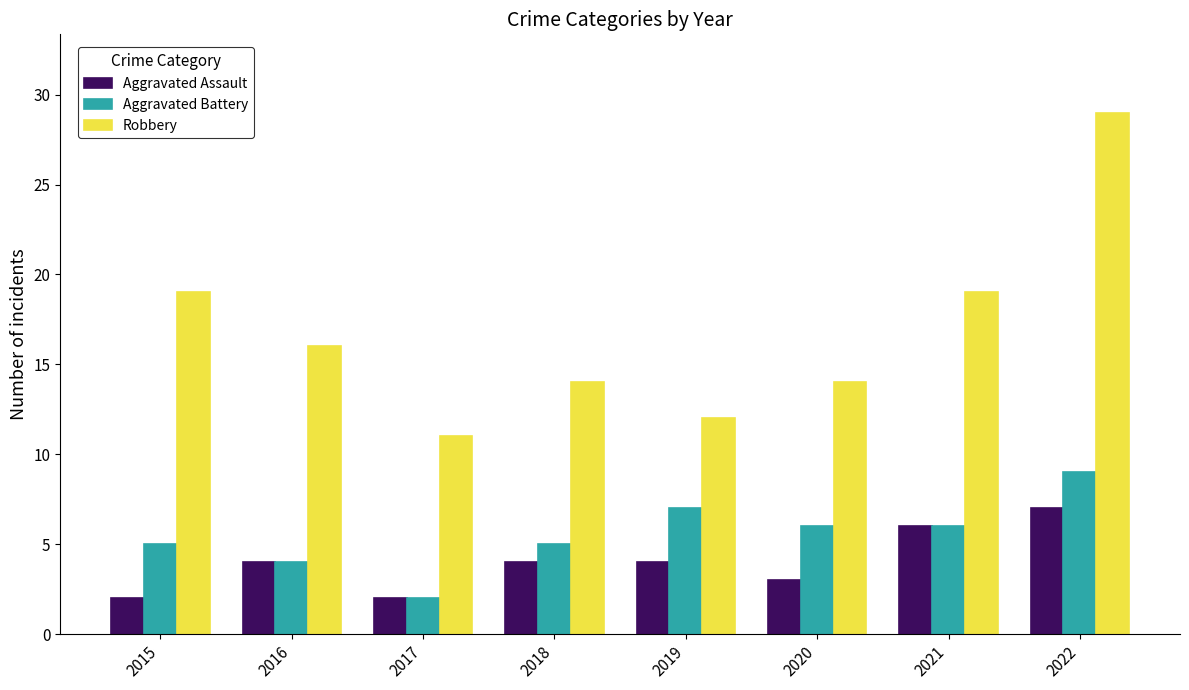

What are all the series names shown in the legend?

Aggravated Assault, Aggravated Battery, Robbery